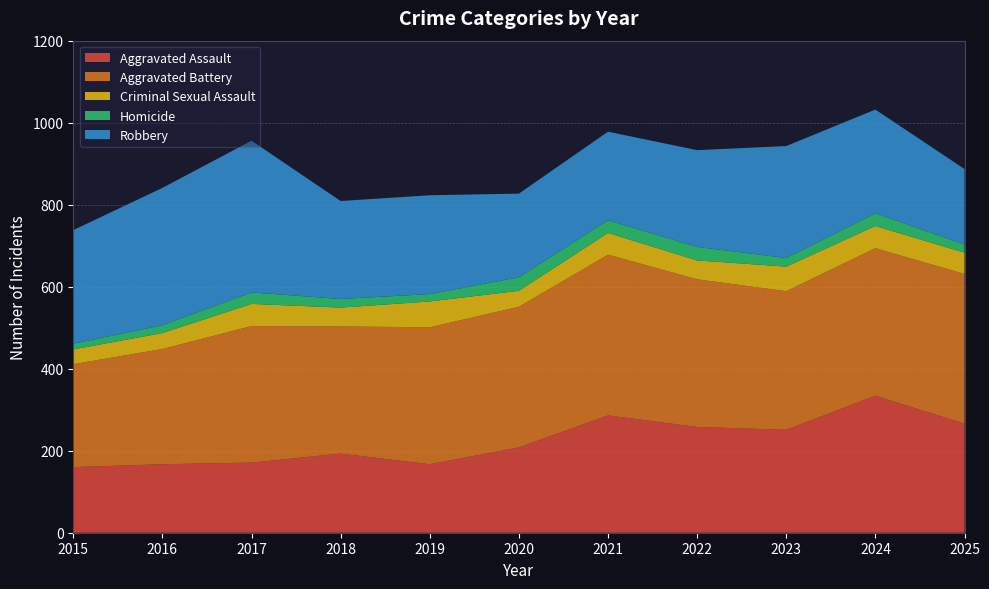

Reading left to right, transcribe all the data shown in this chart.

Aggravated Assault: 2015=160	2016=167	2017=171	2018=193	2019=167	2020=208	2021=286	2022=258	2023=251	2024=334	2025=266
Aggravated Battery: 2015=251	2016=281	2017=333	2018=310	2019=334	2020=343	2021=392	2022=360	2023=338	2024=360	2025=365
Criminal Sexual Assault: 2015=36	2016=39	2017=54	2018=46	2019=63	2020=39	2021=53	2022=46	2023=60	2024=54	2025=52
Homicide: 2015=14	2016=19	2017=28	2018=21	2019=18	2020=33	2021=31	2022=33	2023=21	2024=31	2025=20
Robbery: 2015=277	2016=335	2017=370	2018=239	2019=241	2020=204	2021=216	2022=236	2023=273	2024=253	2025=184